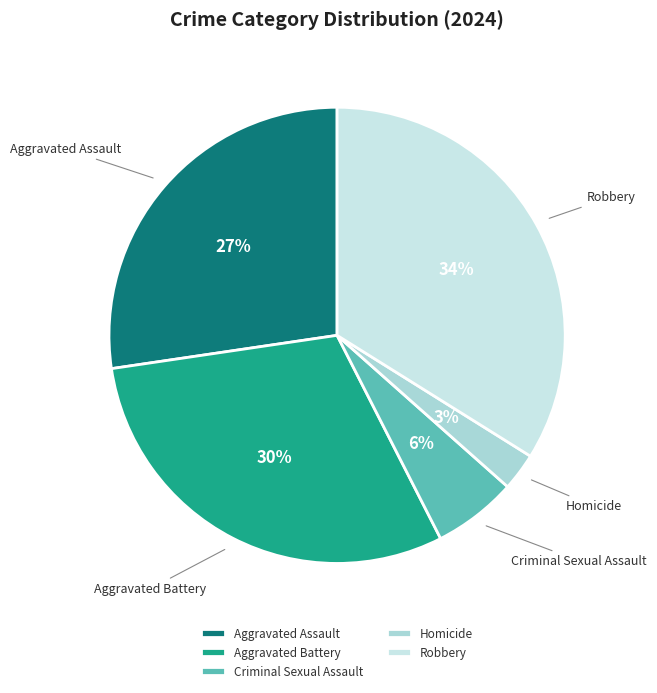

What percentage is the Robbery slice, to the nearest percent?

34%